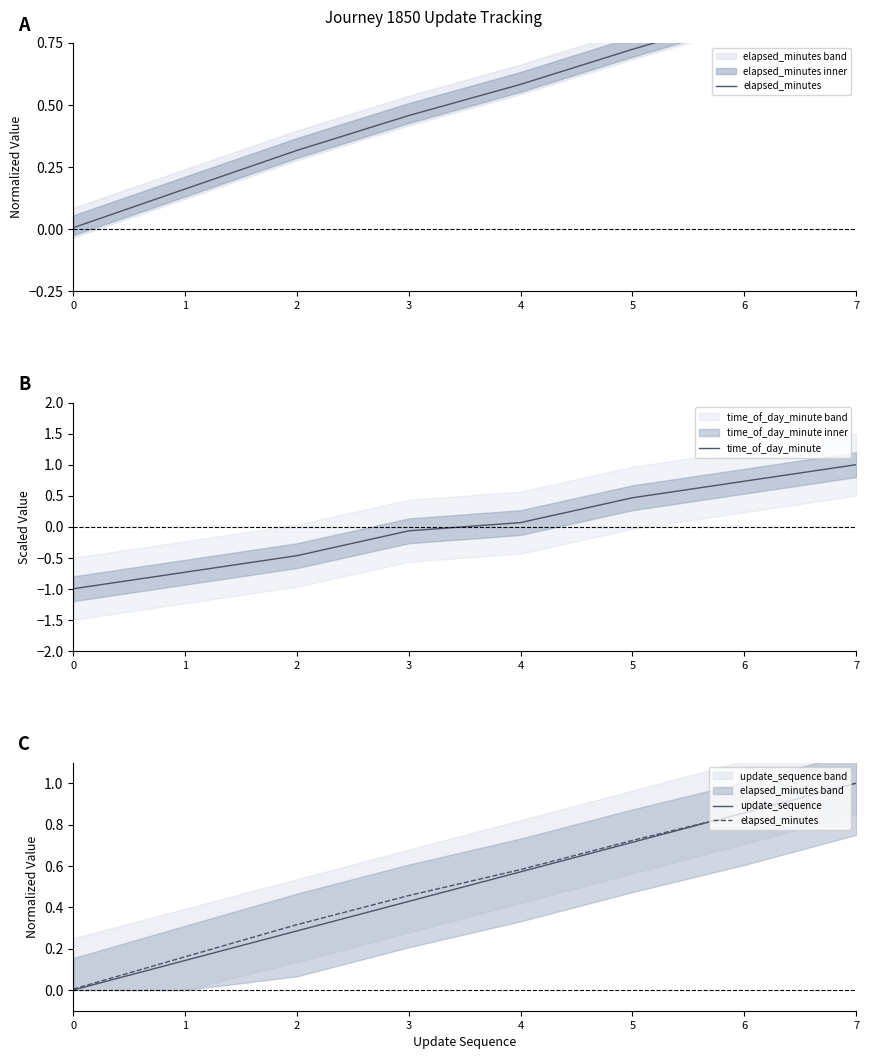

At which label does time_of_day_minute first exceed 0?

4